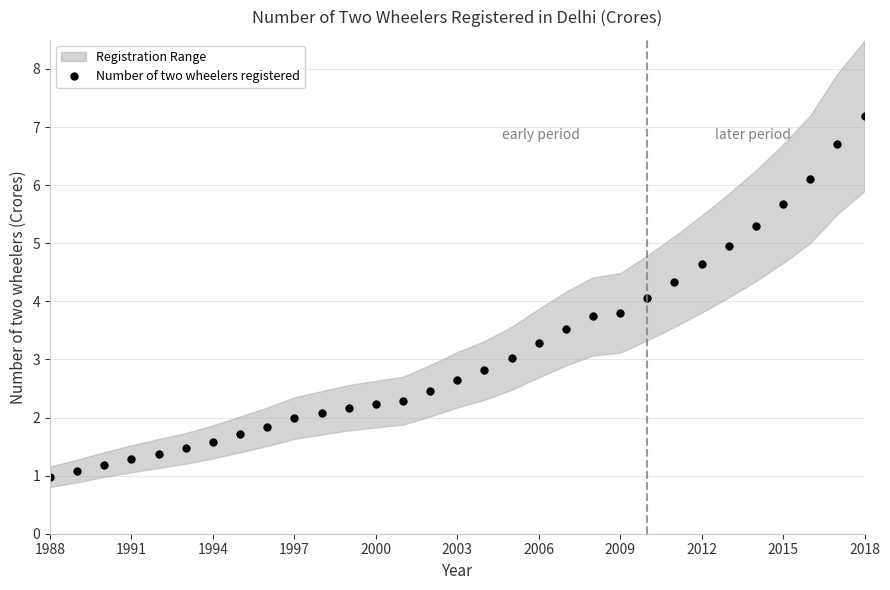

The Number of two wheelers registered series shows 2.1 at 2009. True or false?

False